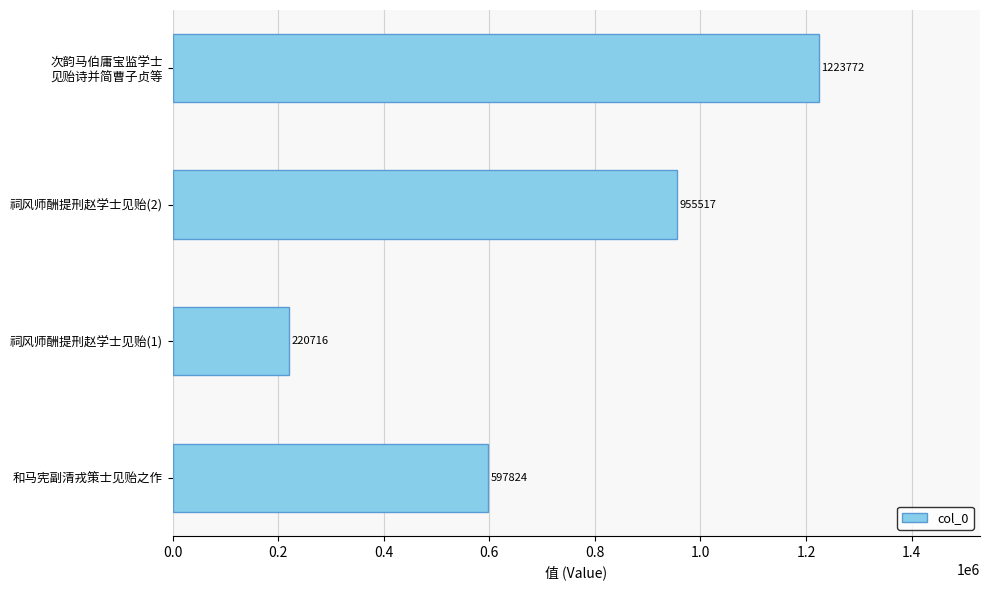

Between 祠风师酬提刑赵学士见贻(1) and 和马宪副清戎策士见贻之作, which is larger?

和马宪副清戎策士见贻之作